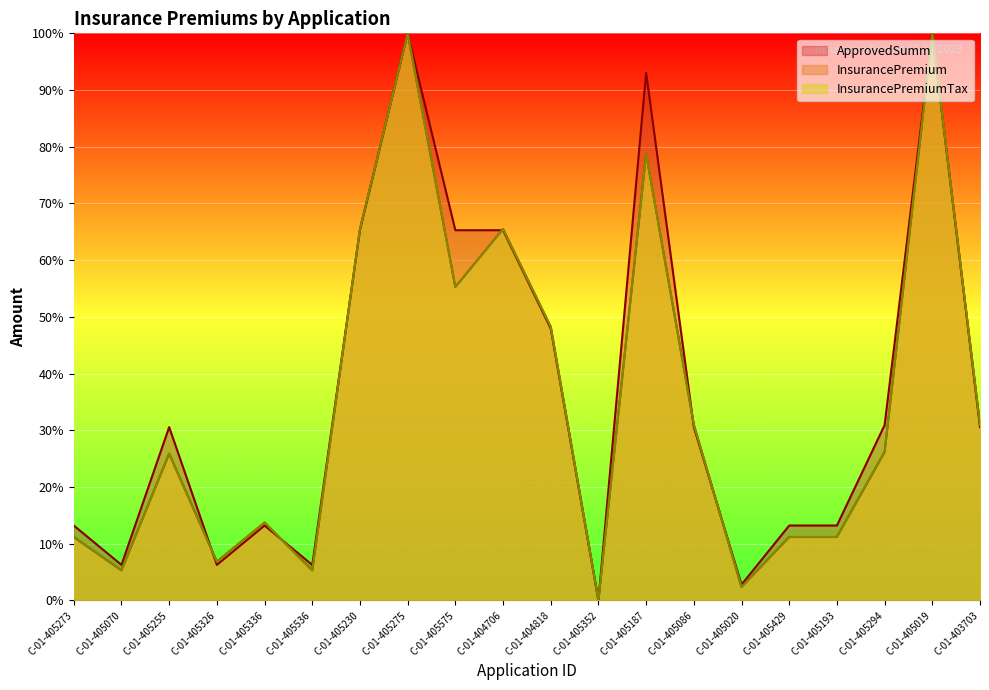

Which series has the largest range (max minus min)?

ApprovedSumm